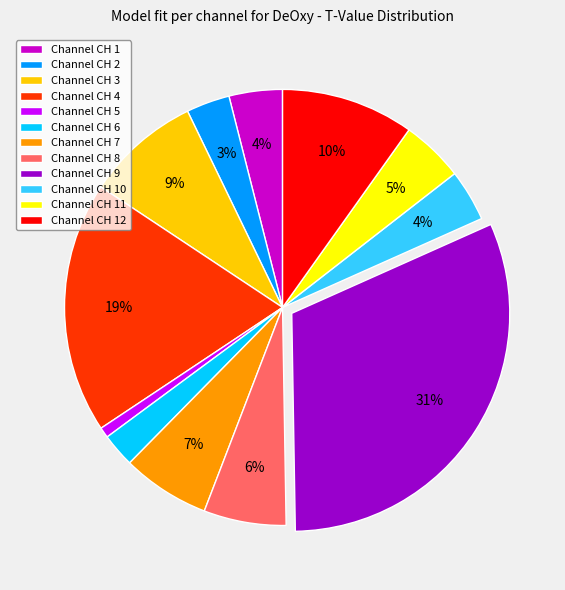

Between Channel CH 10 and Channel CH 6, which is larger?

Channel CH 10